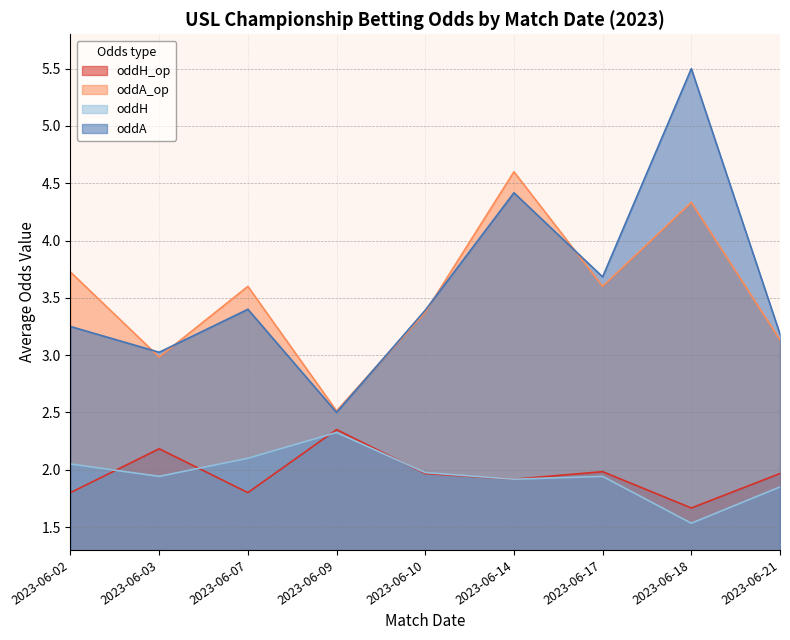

How many lines are shown in the chart?

4